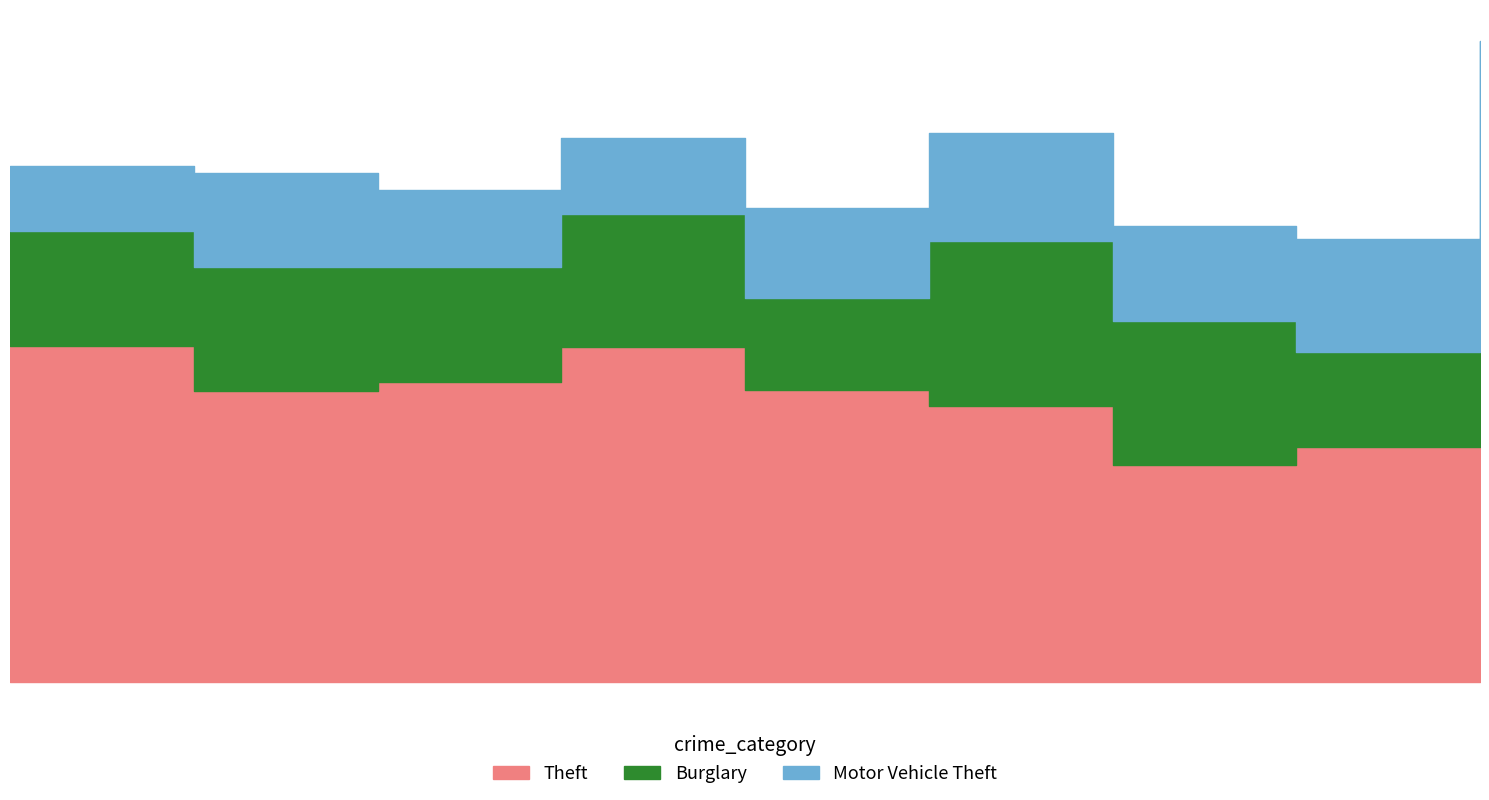

Is the value of Motor Vehicle Theft at 2015 greater than the value of Theft at 2021?

No